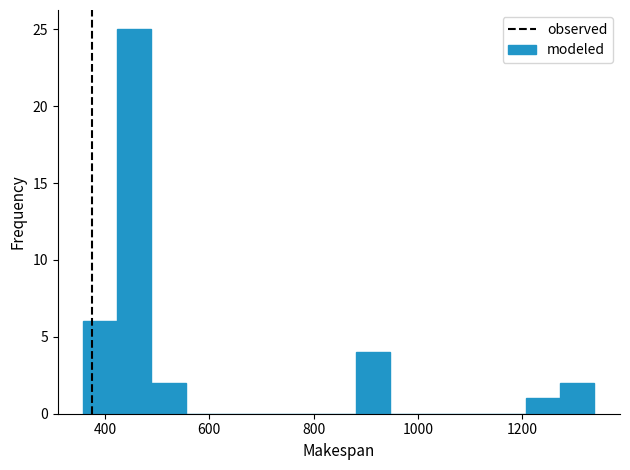

Read against the x-axis, roughly where is the centre of the tallest bar?

460